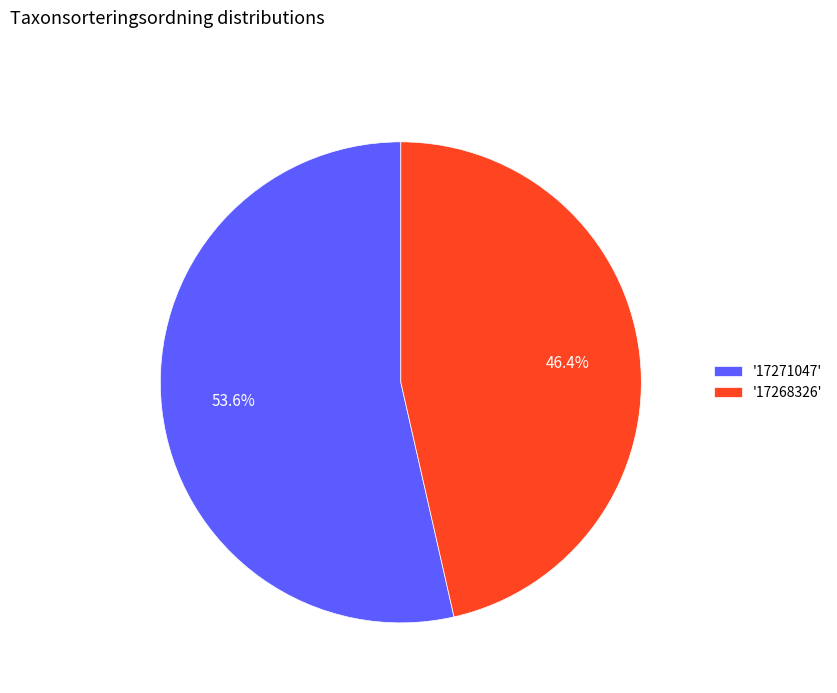

Rank the categories by value from lowest to highest.

'17268326', '17271047'